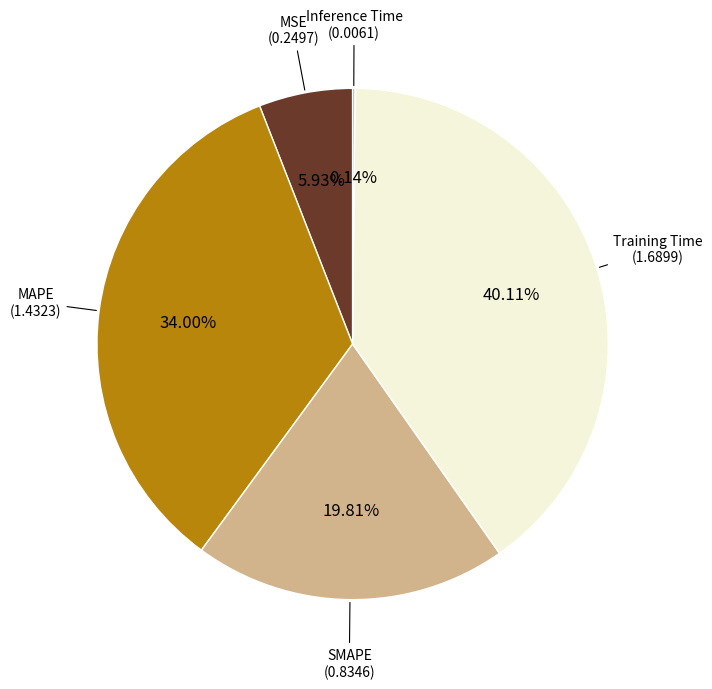

To the nearest percent, what is the average slice percentage?

20%